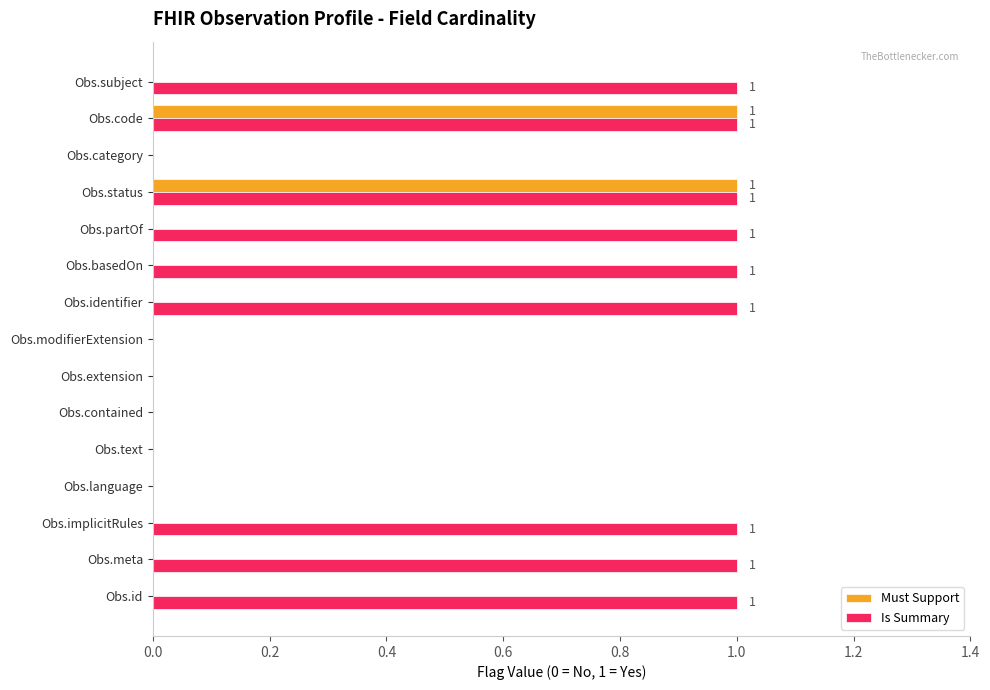

Is the value of Is Summary at Obs.code greater than the value of Must Support at Obs.meta?

Yes